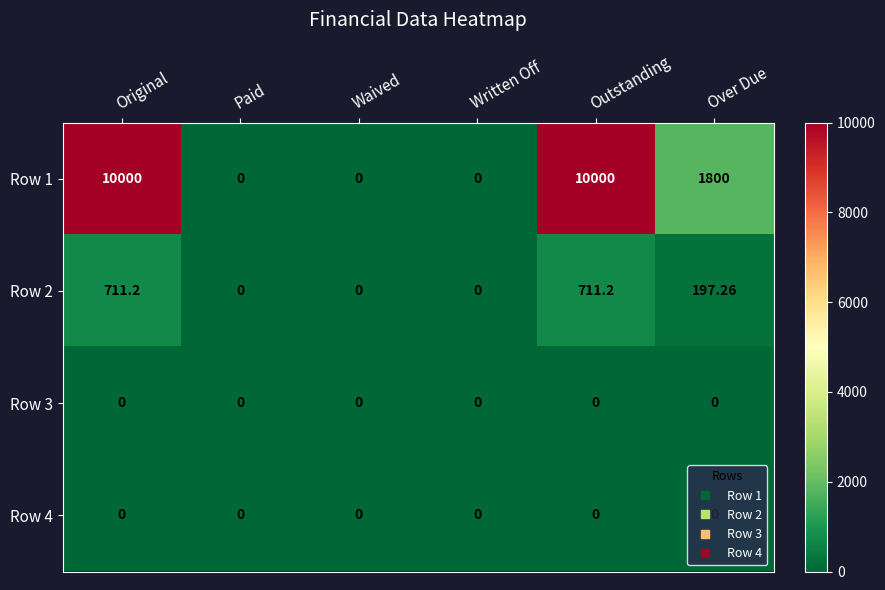

At how many categories does at least one series exceed 8498?

2